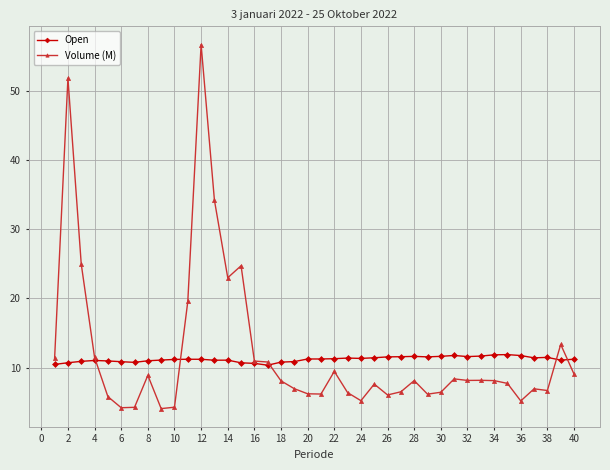

What is the value of the Volume (M) point at the 38th from the left?

6.7